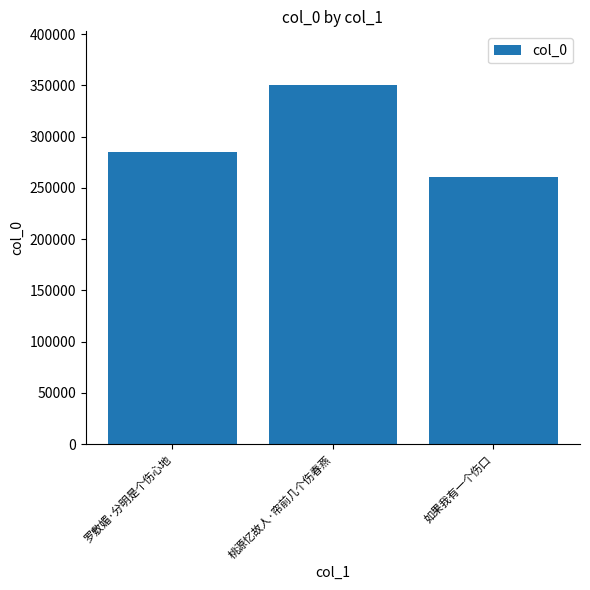

What value does the data have at 桃源忆故人·帘前几个伤春燕?

350160